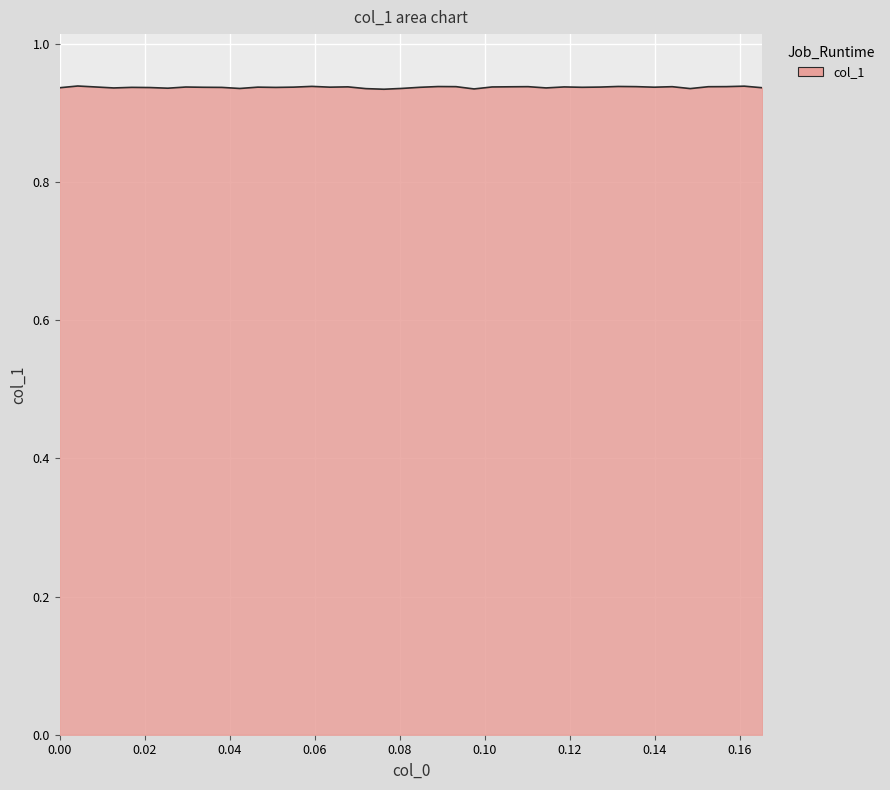

Reading left to right, extract all data points from this chart.

0.9	0.9	0.9	0.9	0.9	0.9	0.9	0.9	0.9	0.9	0.9	0.9	0.9	0.9	0.9	0.9	0.9	0.9	0.9	0.9	0.9	0.9	0.9	0.9	0.9	0.9	0.9	0.9	0.9	0.9	0.9	0.9	0.9	0.9	0.9	0.9	0.9	0.9	0.9	0.9